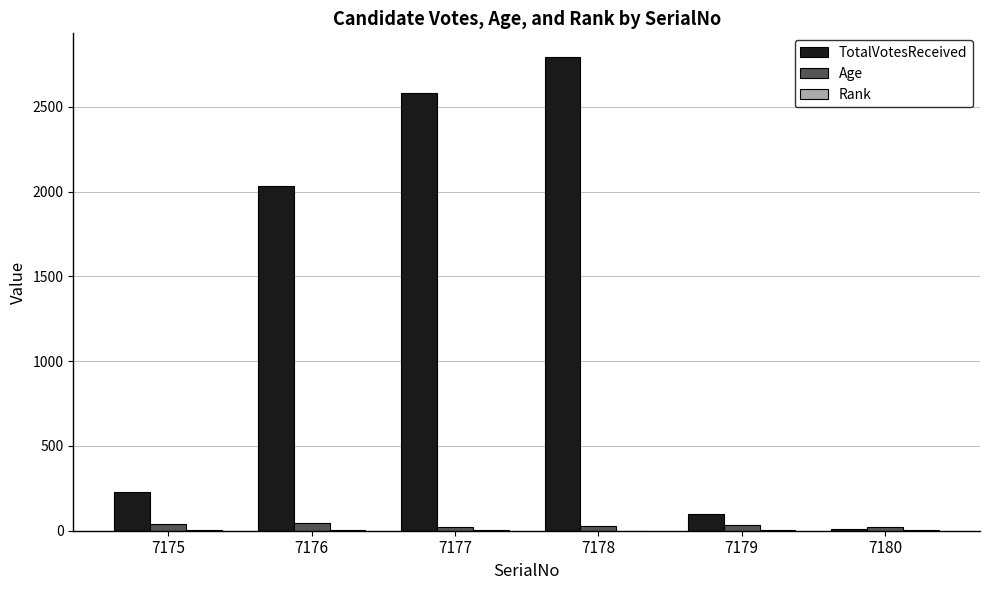

Where is TotalVotesReceived nearest to the value 1402?

7176